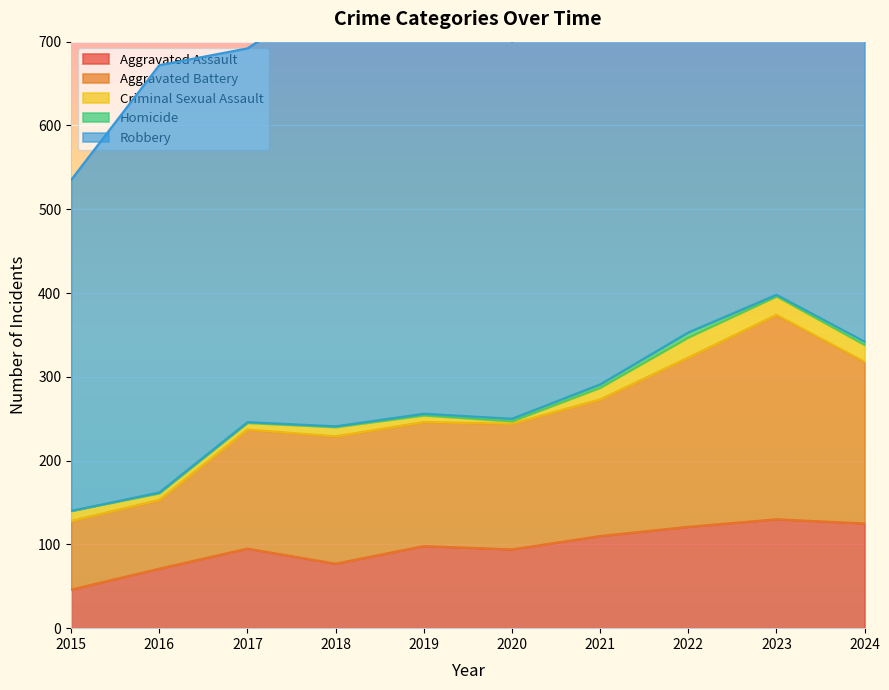

At how many categories does at least one series exceed 25?

10